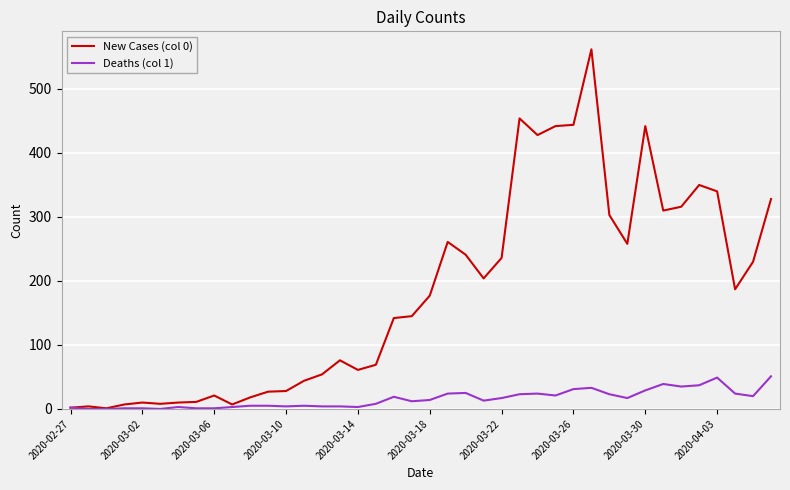

List the series in order of their overall mean, highest first.

New Cases (col 0), Deaths (col 1)